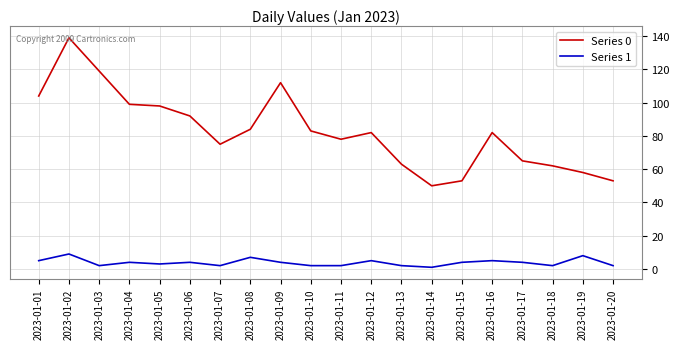

Reading left to right, extract all data points from this chart.

Series 0: 2023-01-01=104	2023-01-02=139	2023-01-03=119	2023-01-04=99	2023-01-05=98	2023-01-06=92	2023-01-07=75	2023-01-08=84	2023-01-09=112	2023-01-10=83	2023-01-11=78	2023-01-12=82	2023-01-13=63	2023-01-14=50	2023-01-15=53	2023-01-16=82	2023-01-17=65	2023-01-18=62	2023-01-19=58	2023-01-20=53
Series 1: 2023-01-01=5	2023-01-02=9	2023-01-03=2	2023-01-04=4	2023-01-05=3	2023-01-06=4	2023-01-07=2	2023-01-08=7	2023-01-09=4	2023-01-10=2	2023-01-11=2	2023-01-12=5	2023-01-13=2	2023-01-14=1	2023-01-15=4	2023-01-16=5	2023-01-17=4	2023-01-18=2	2023-01-19=8	2023-01-20=2